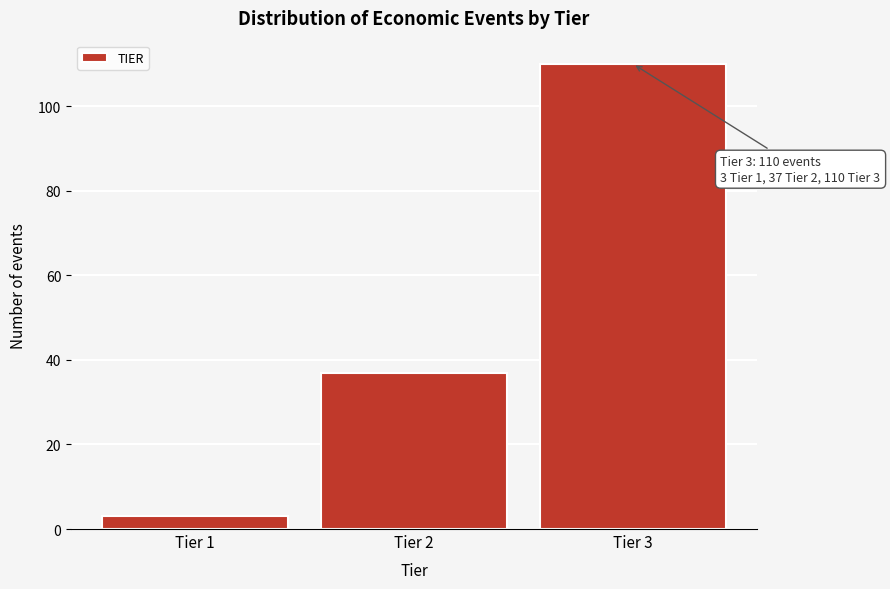

Reading left to right, extract all data points from this chart.

3	37	110